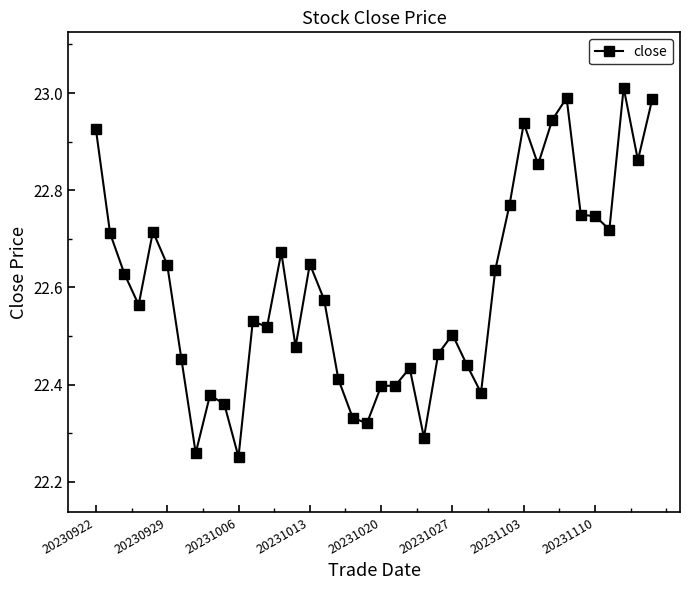

What is the difference between the maximum and minimum values?

0.8